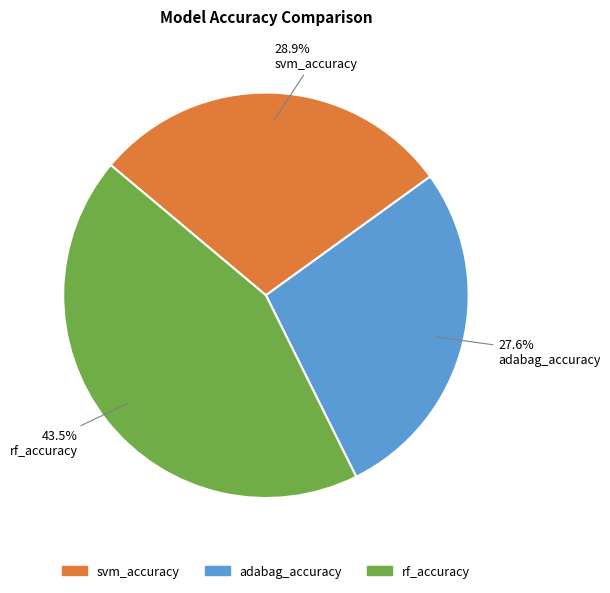

How many slices are in this pie chart?

3